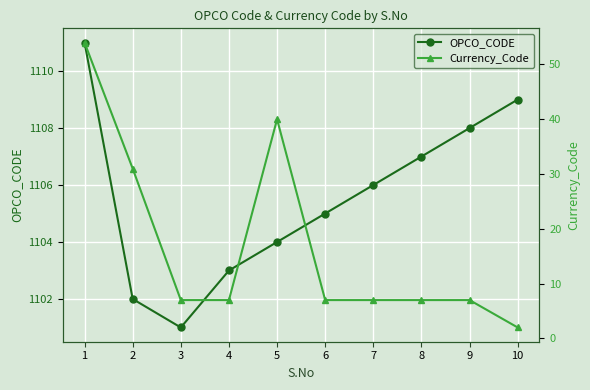

At 10, list the series in order from largest to smallest.

OPCO_CODE, Currency_Code